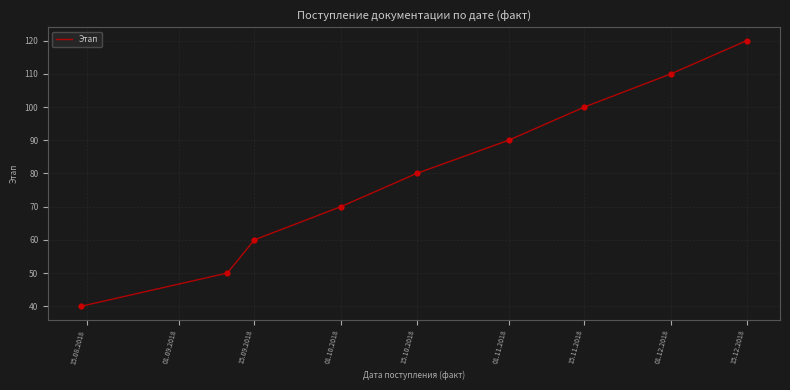

What is the greatest value displayed?

120